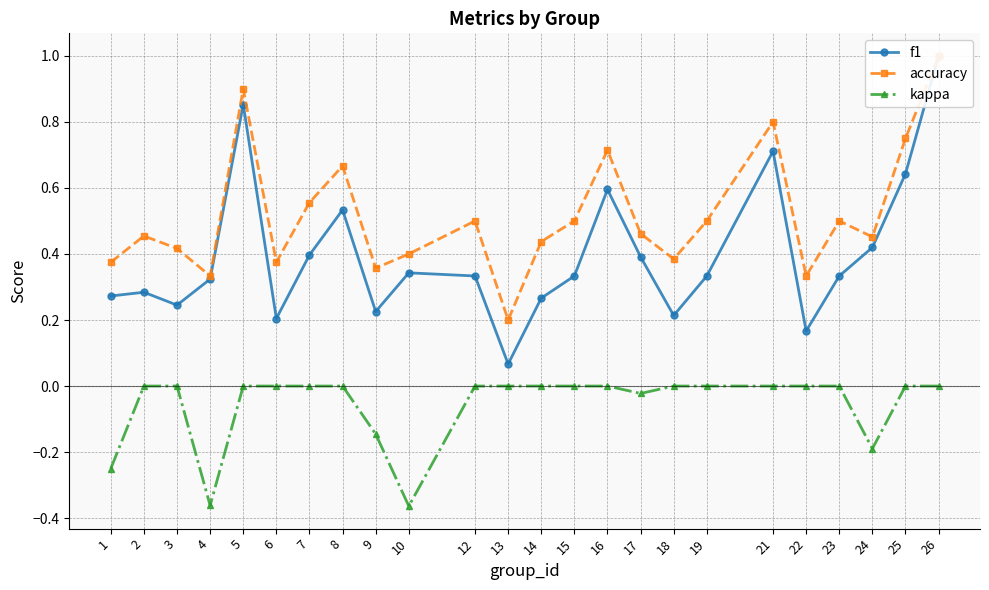

The value of accuracy at 7 is 0.3. True or false?

False